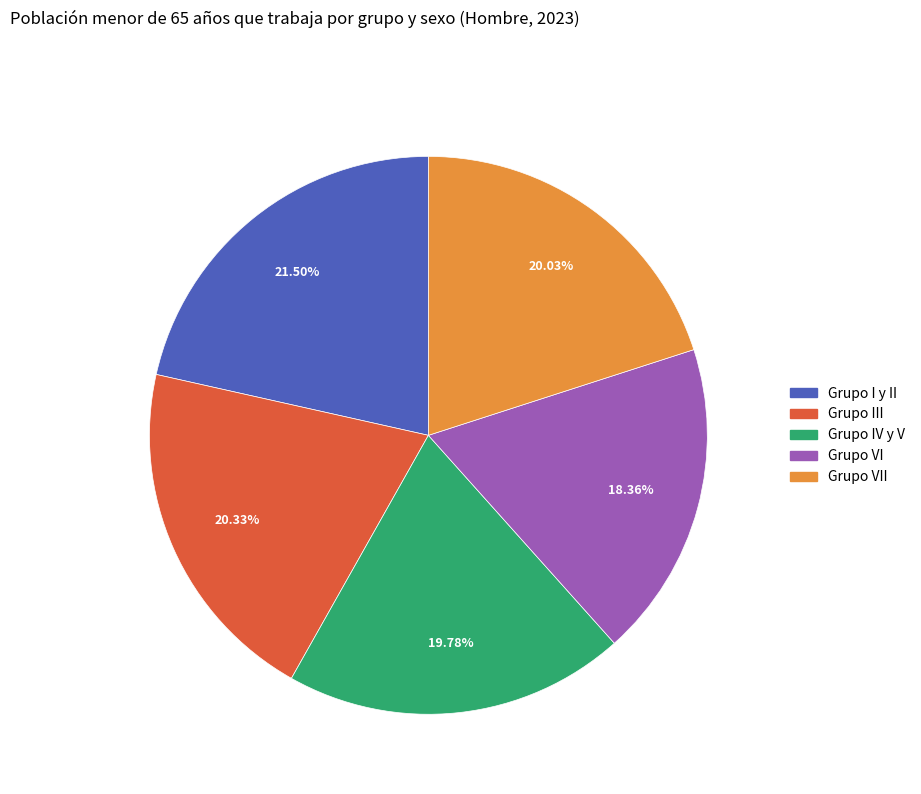

Is there a majority slice in this chart?

No